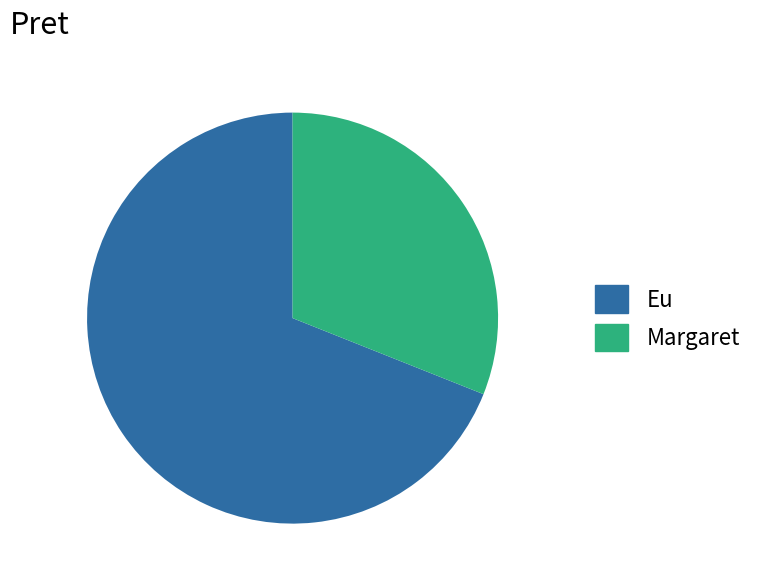

Do Eu and Margaret together represent more than half of the pie?

Yes